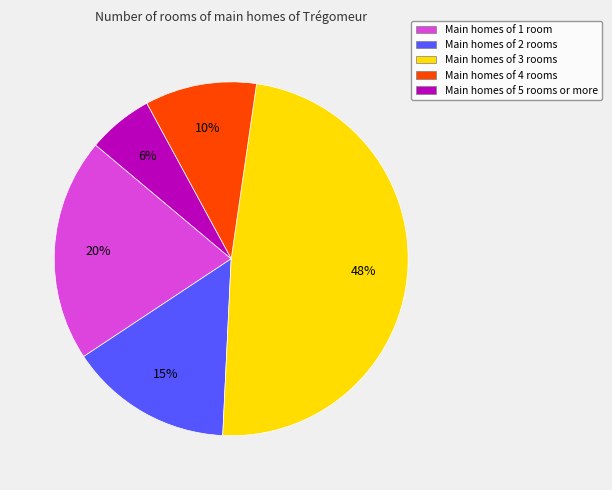

How many slices are in this pie chart?

5